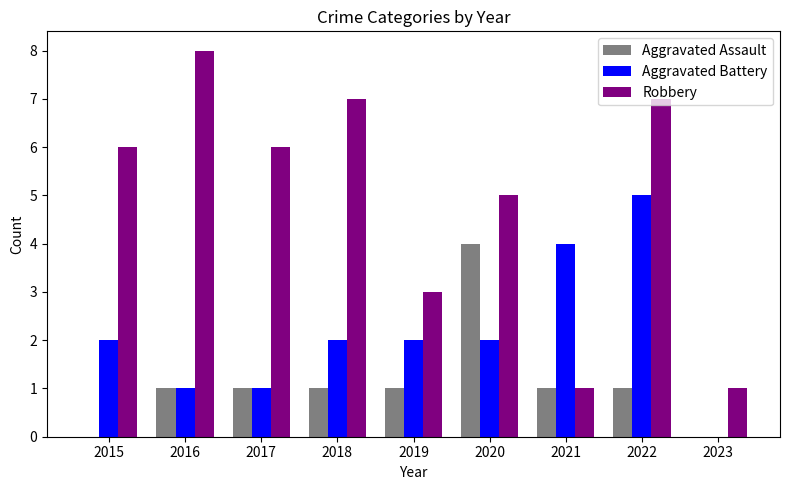

Which series has the largest total across all categories?

Robbery